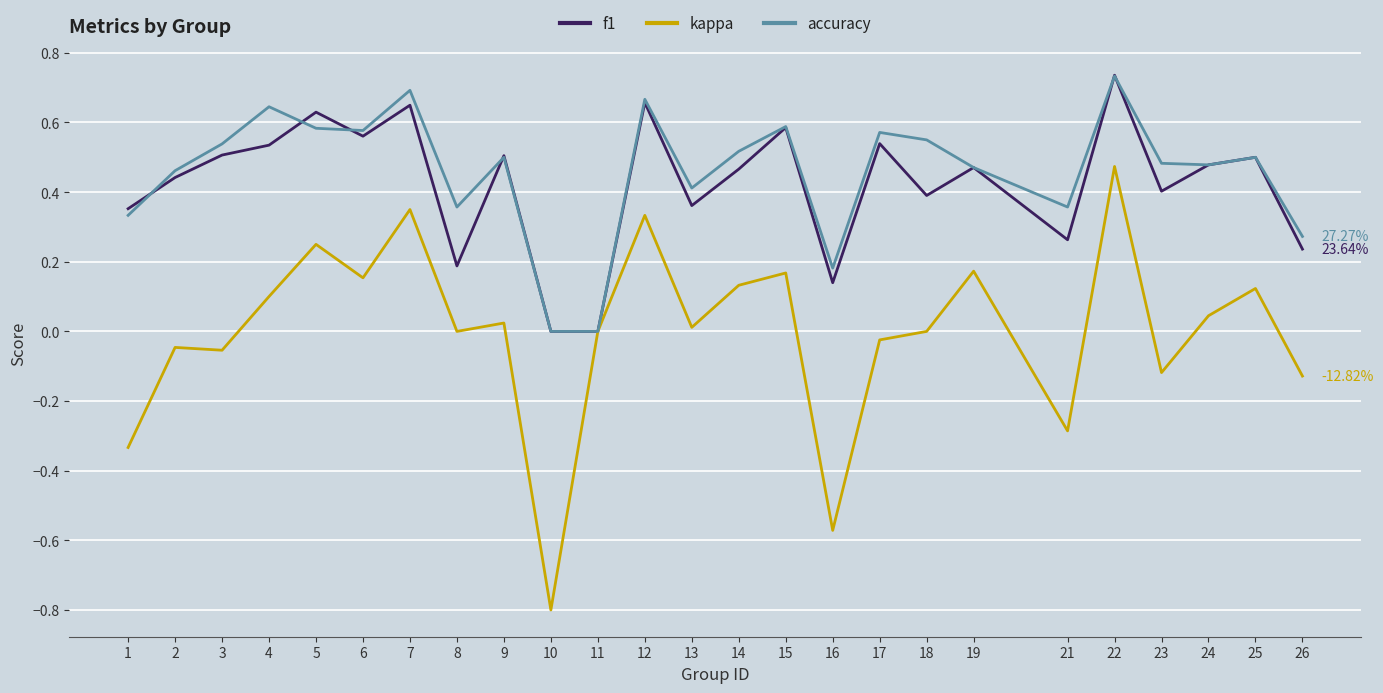

Is the value of accuracy at 14 greater than the value of kappa at 13?

Yes